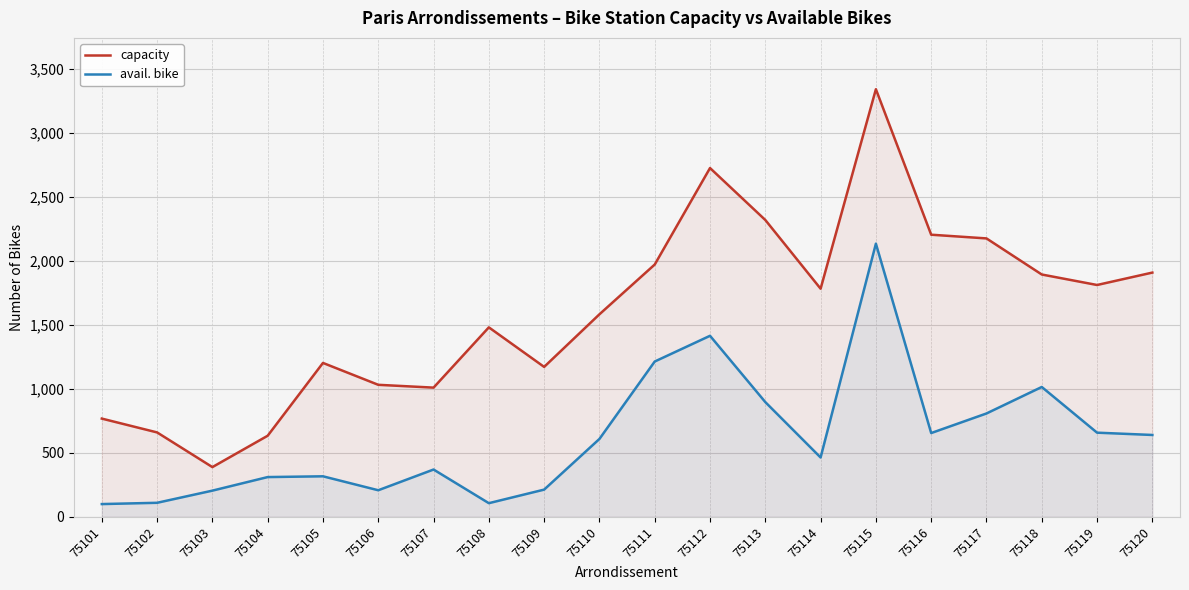

Where is avail. bike nearest to the value 1117?

75111